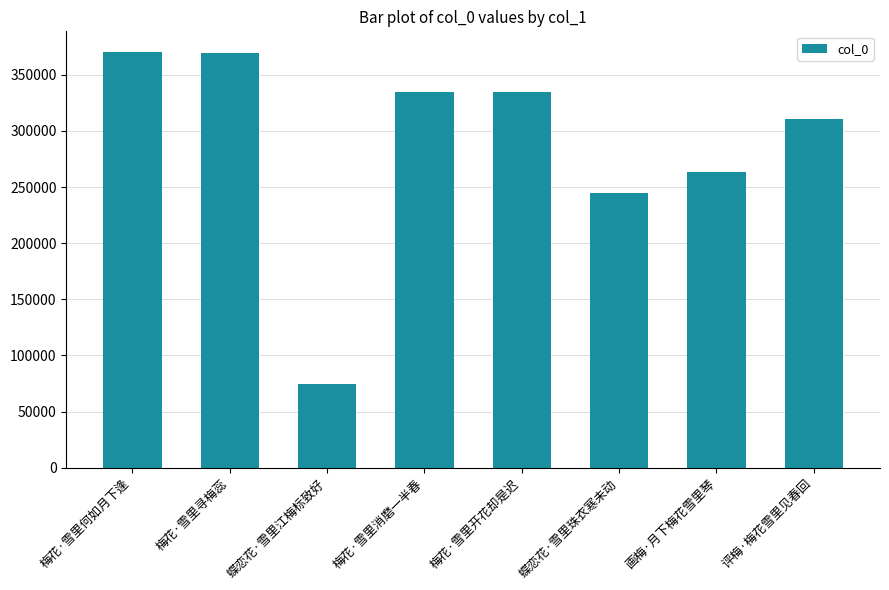

At which label is the value closest to 222145?

蝶恋花·雪里珠衣寒未动